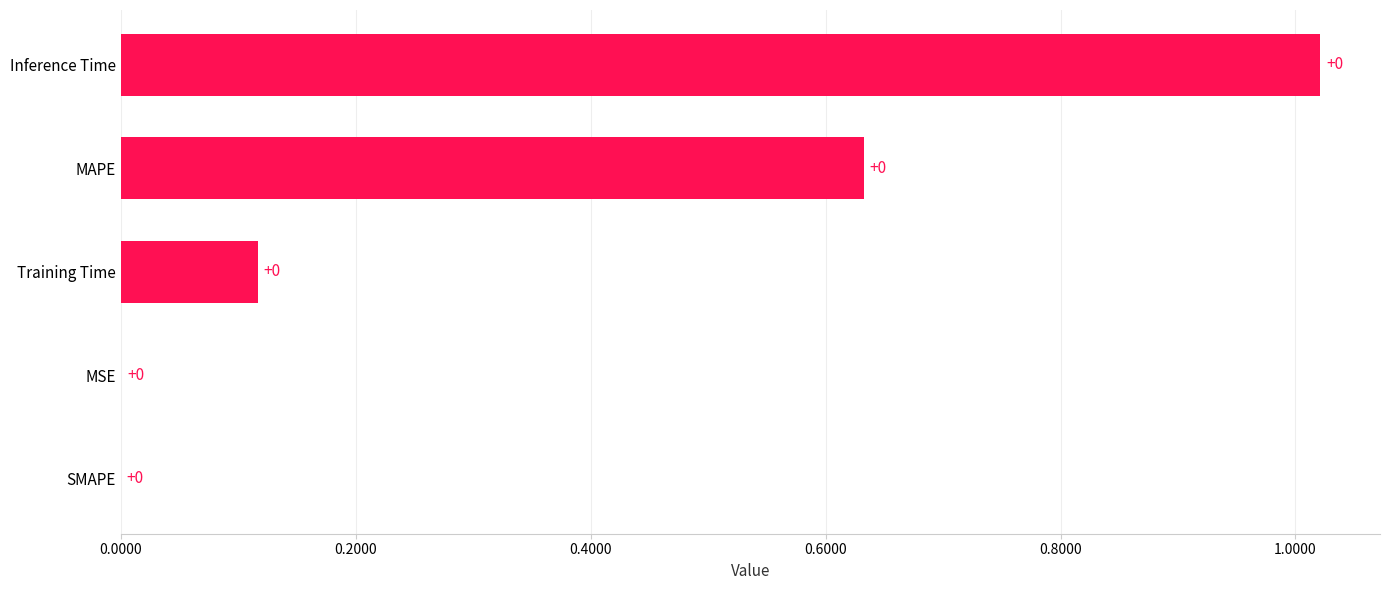

Count the number of data series in this chart.

1